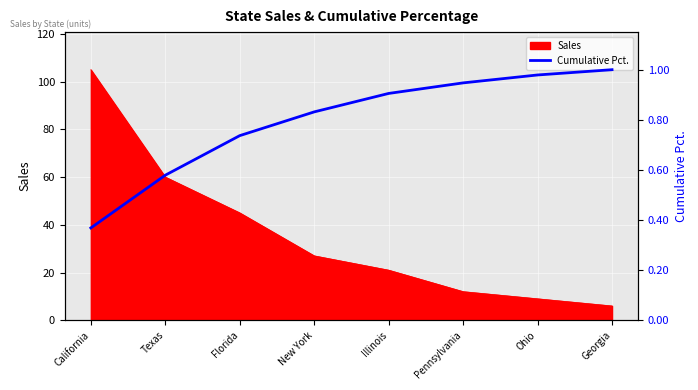

What is the minimum value shown in the chart?

0.4